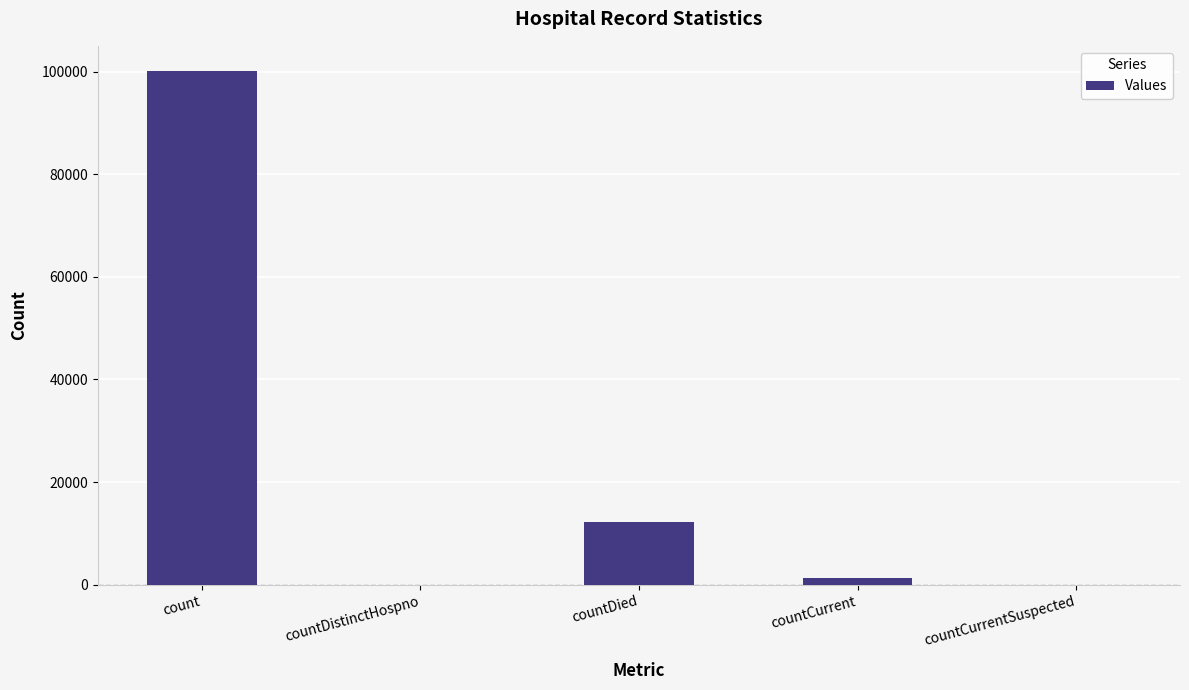

What is the greatest value displayed?

100014